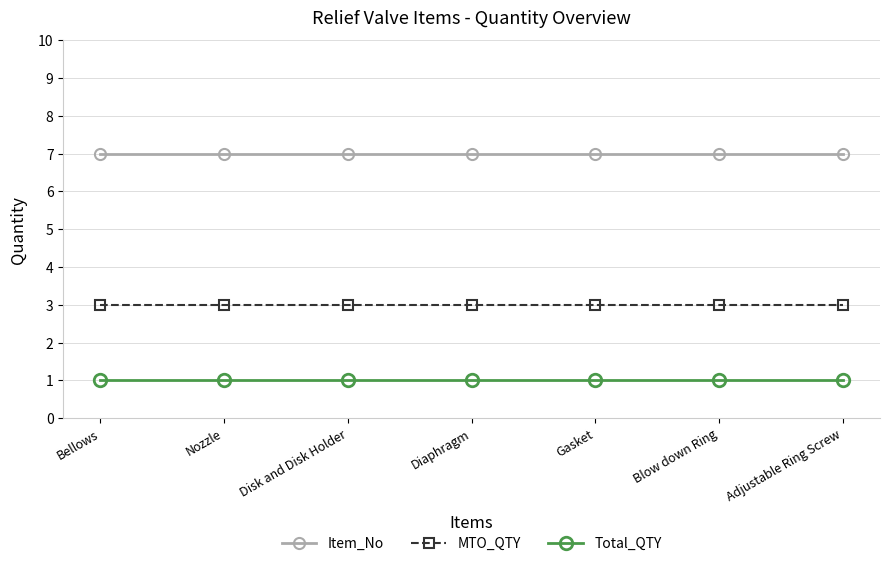

Which series has the largest total across all categories?

Item_No